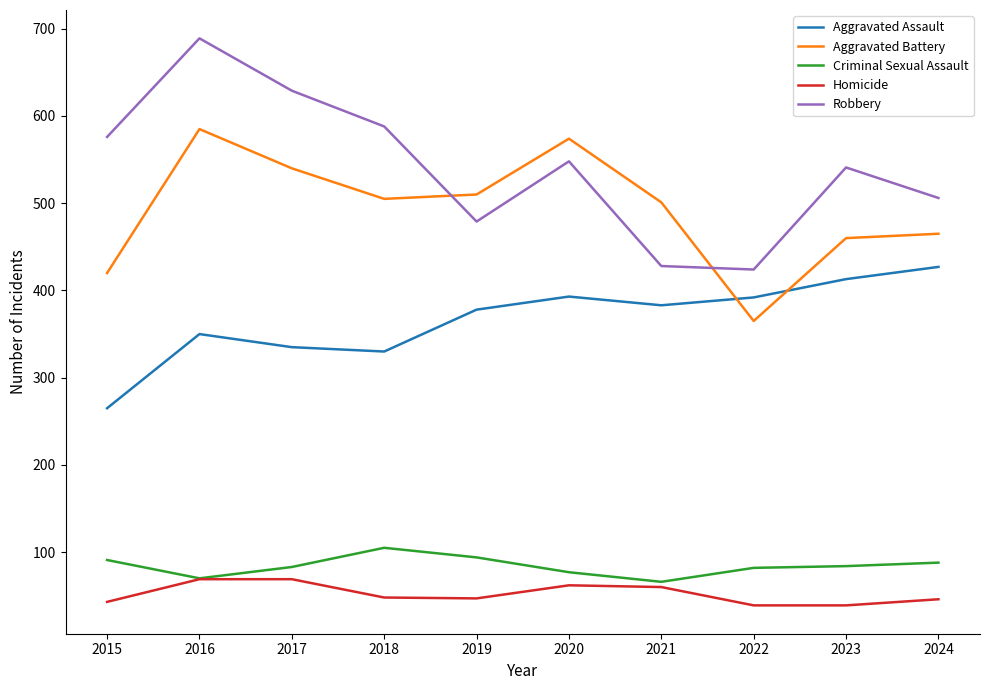

True or false: Aggravated Battery and Criminal Sexual Assault cross at least once.

False